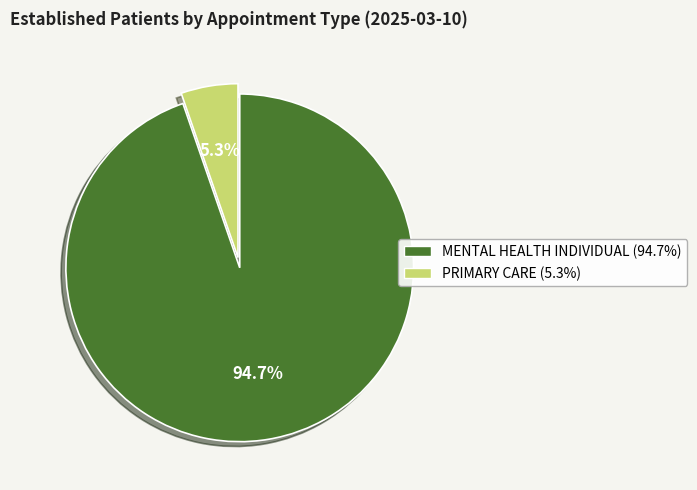

Approximately how many times larger is the value at MENTAL HEALTH INDIVIDUAL compared to PRIMARY CARE?

17.9